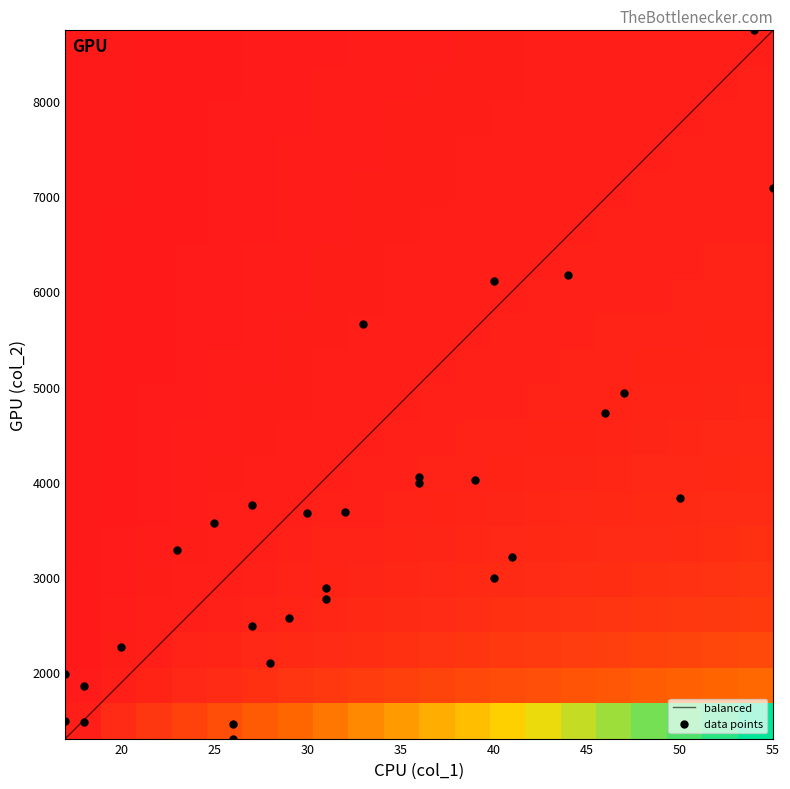

What is the smallest value displayed?

1304